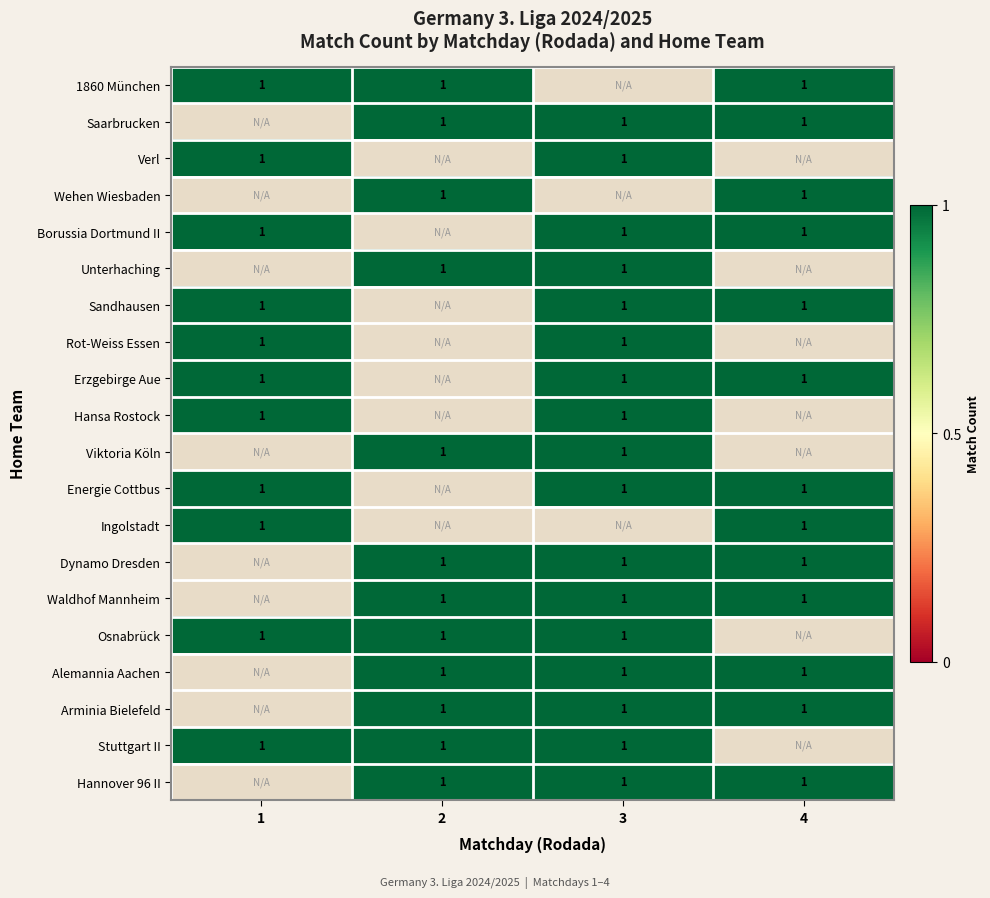

The value of Sandhausen at 1 is 1. True or false?

True